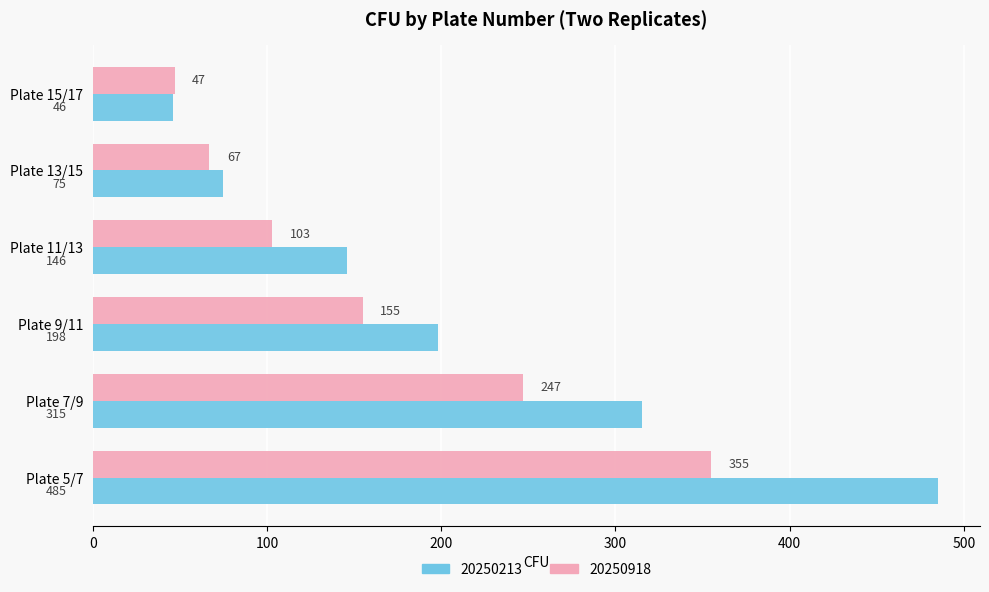

What is the maximum value shown in the chart?

485